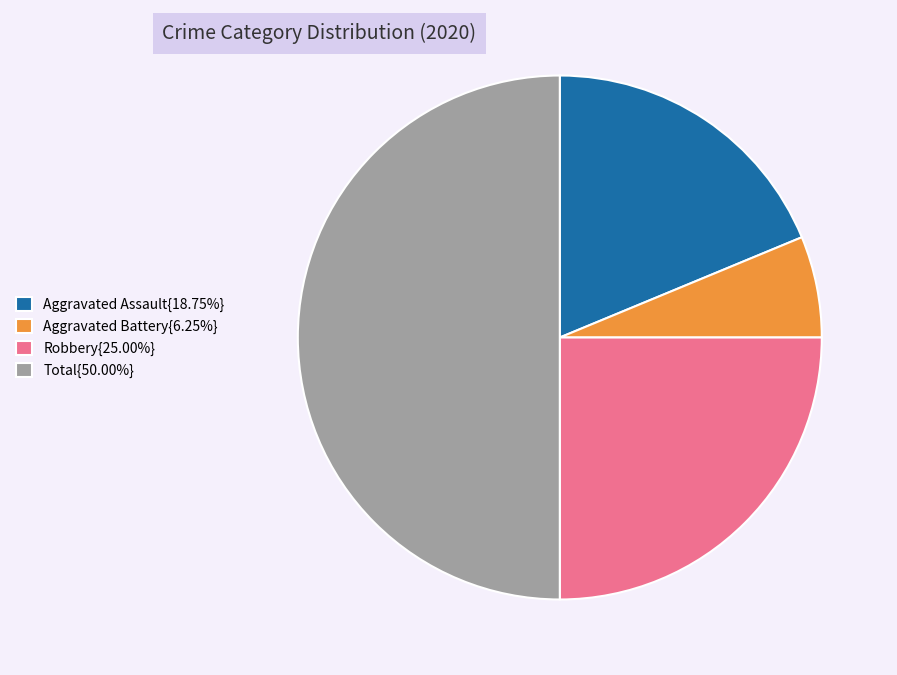

Is Aggravated Assault{18.75%} the majority of the pie?

No